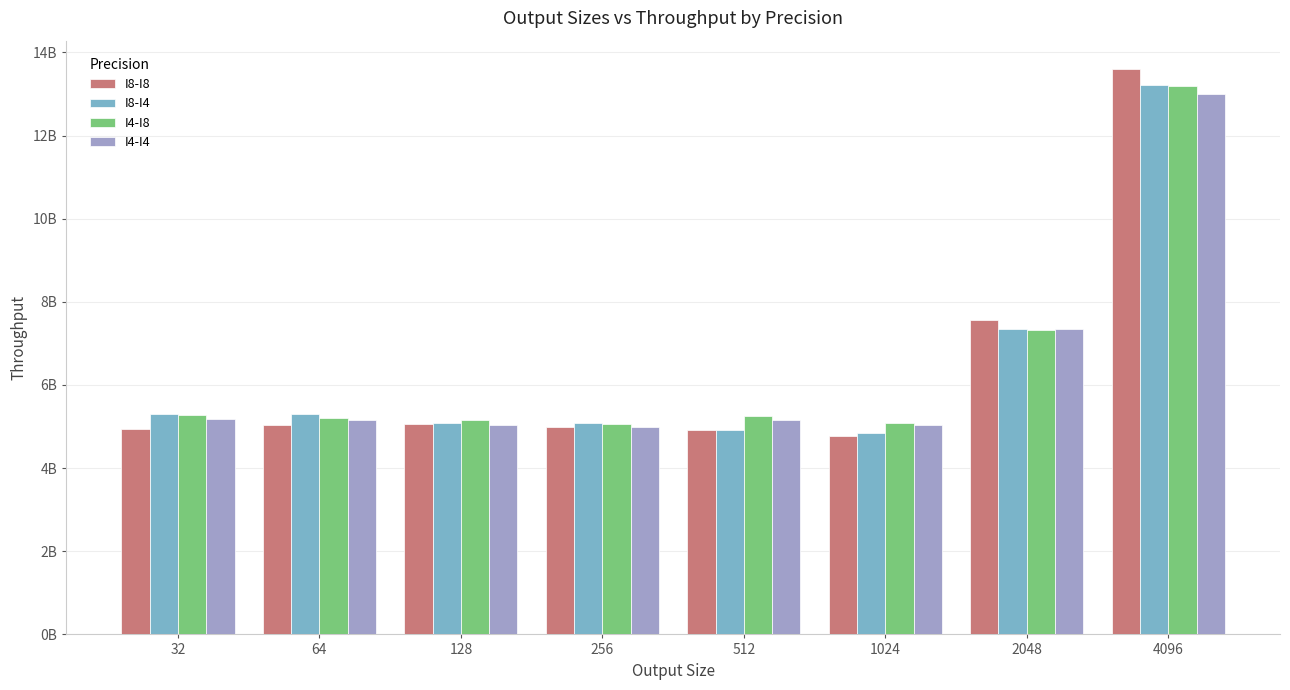

Between 2048 and 64, which is larger?

2048